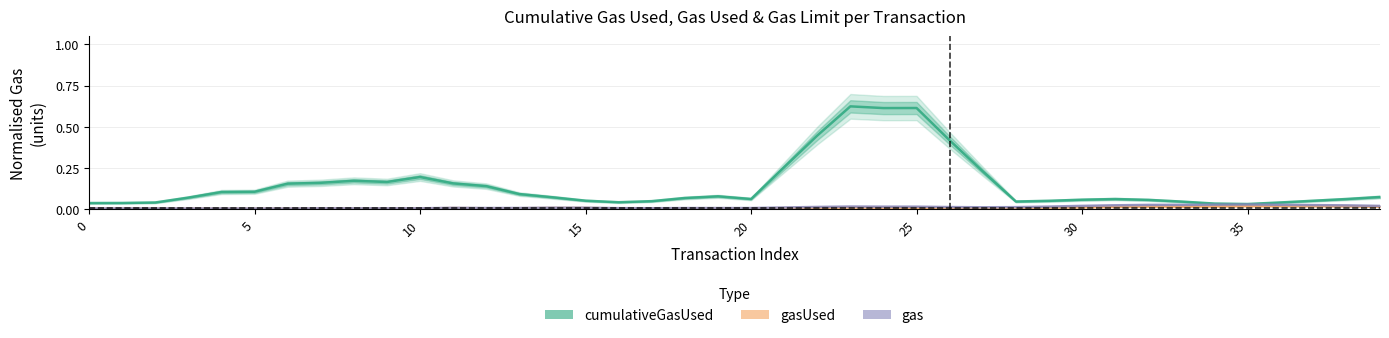

Which series changed the most between 20 and 34?

cumulativeGasUsed